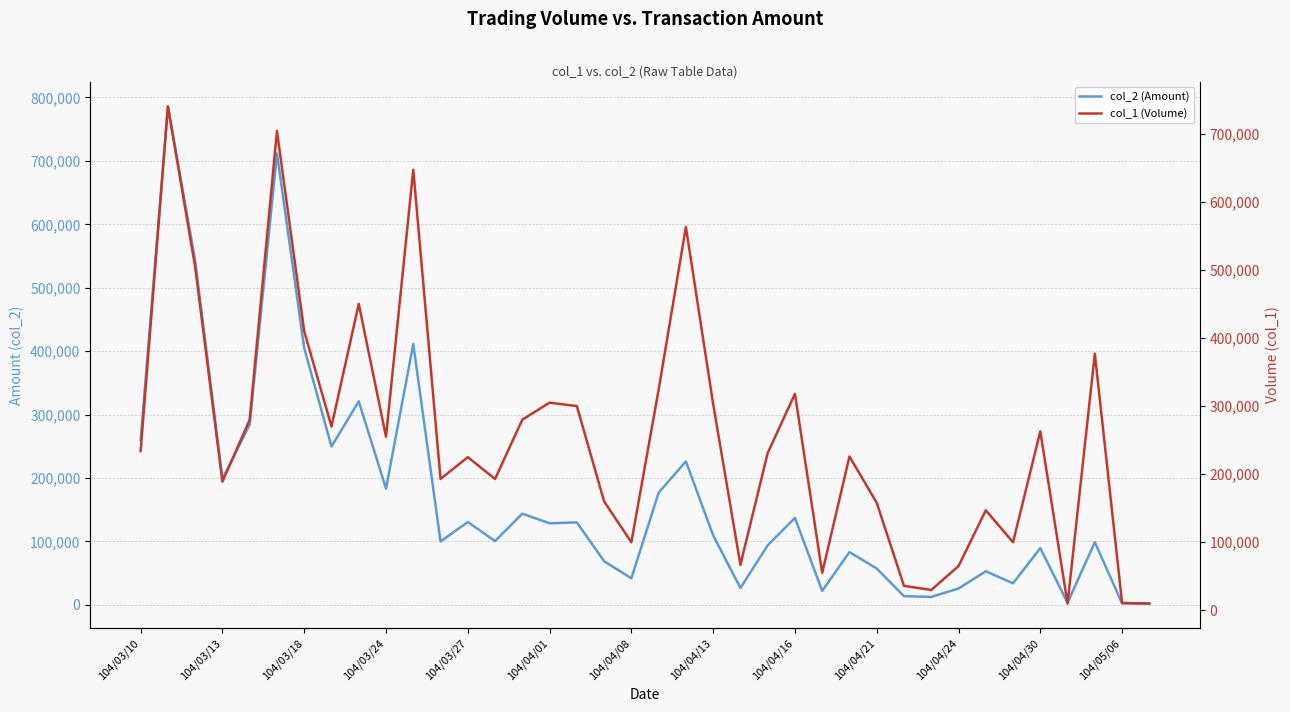

True or false: col_2 (Amount) has more than 2 points higher than both neighbors.

True